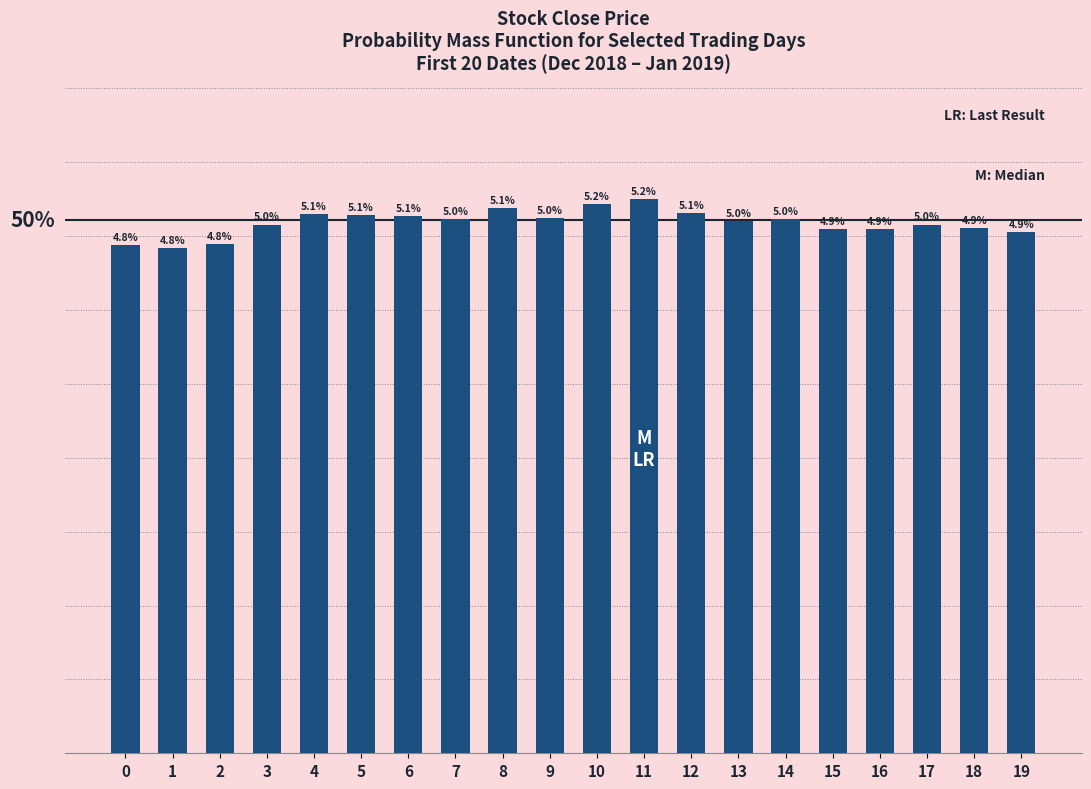

Does the chart contain any negative values?

No